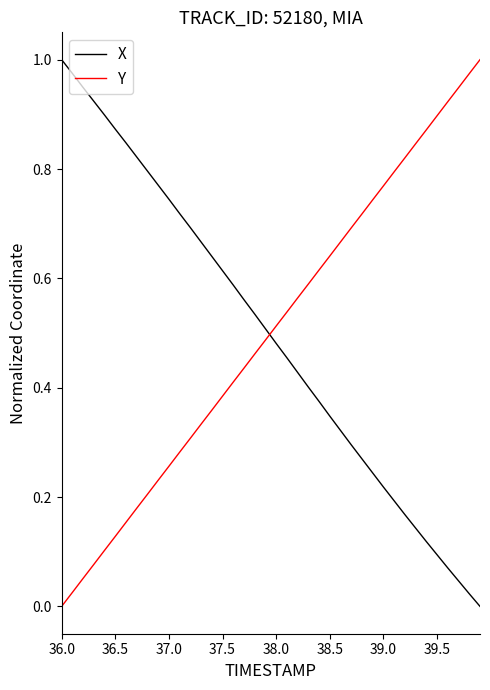

True or false: X and Y cross at least once.

True